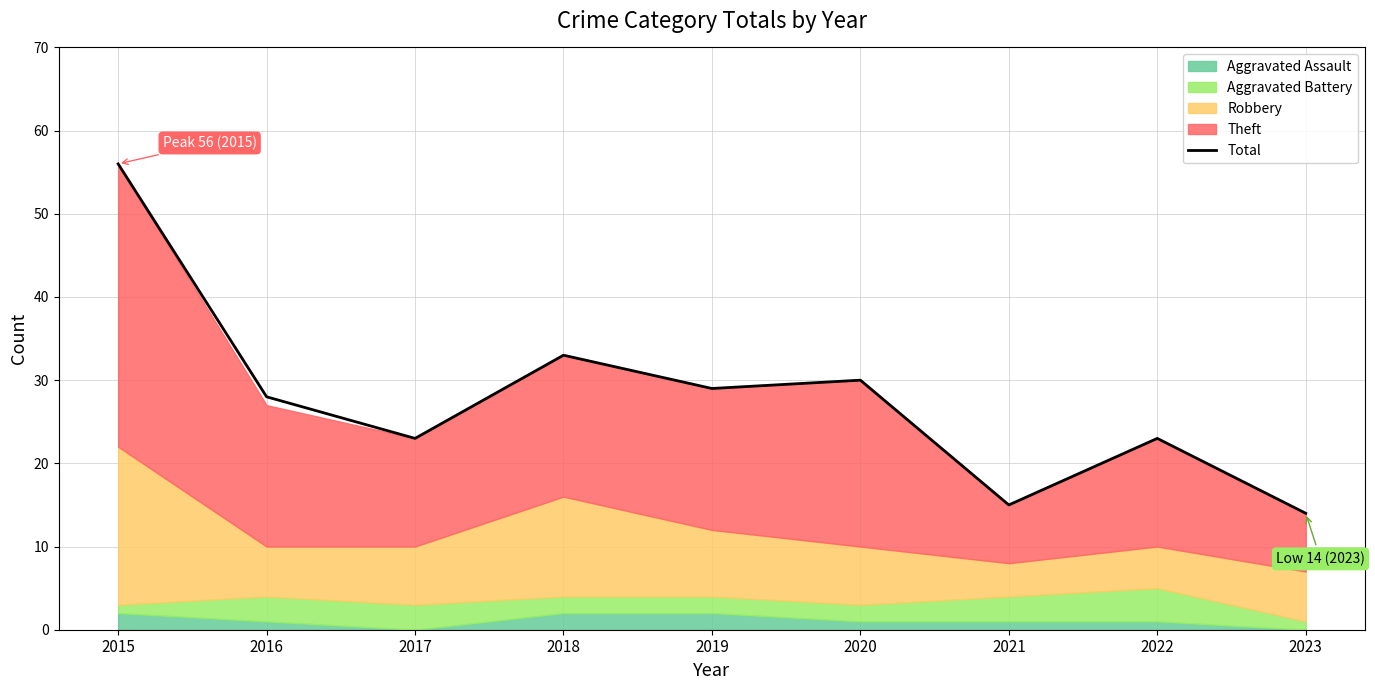

Where is Total nearest to the value 35?

2018